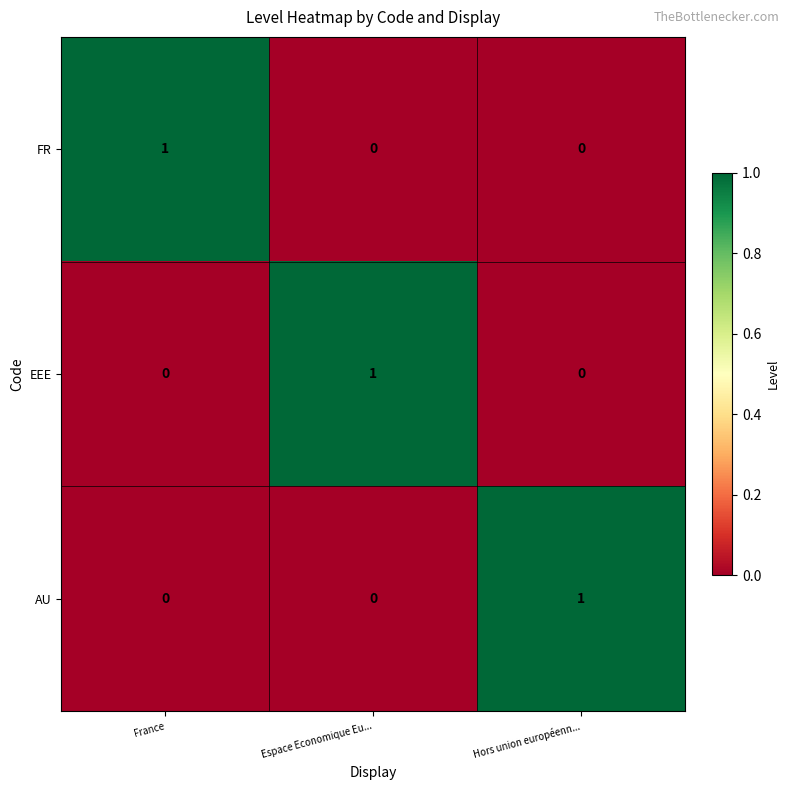

Reading left to right, what are all the values shown in this chart?

FR: France=1	Espace Economique Eu...=0	Hors union européenn...=0
EEE: France=0	Espace Economique Eu...=1	Hors union européenn...=0
AU: France=0	Espace Economique Eu...=0	Hors union européenn...=1